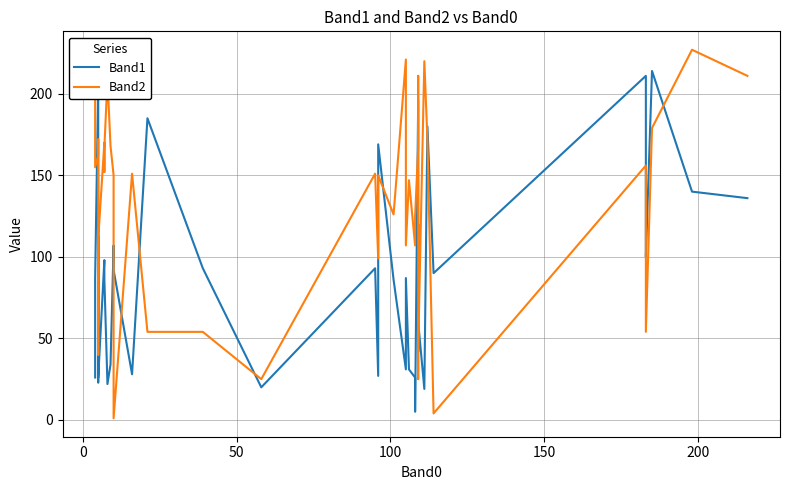

How many times do Band2 and Band1 cross each other?

16